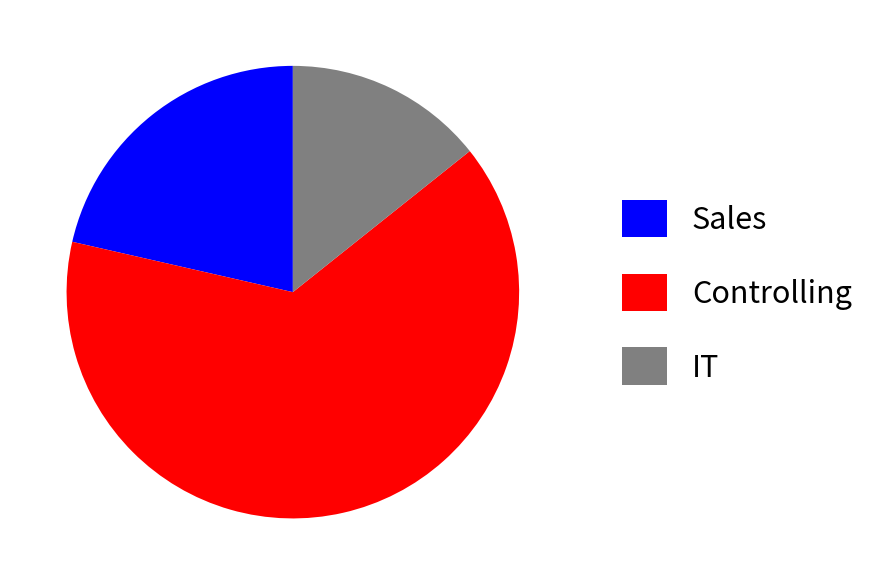

The Controlling slice represents 64% of the pie. True or false?

True